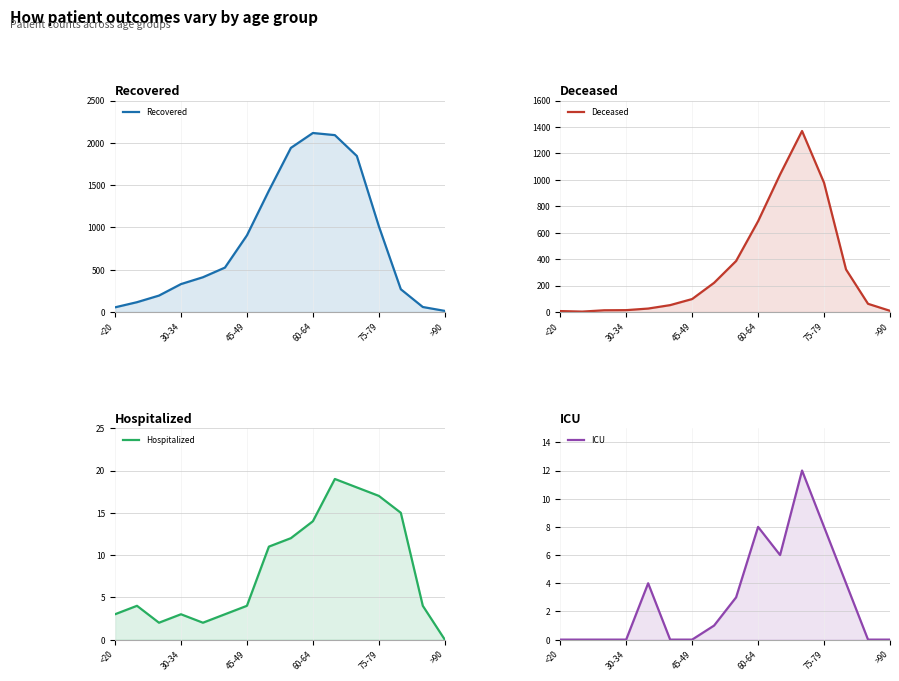

True or false: Deceased has a value of 98 at 45-49.

True